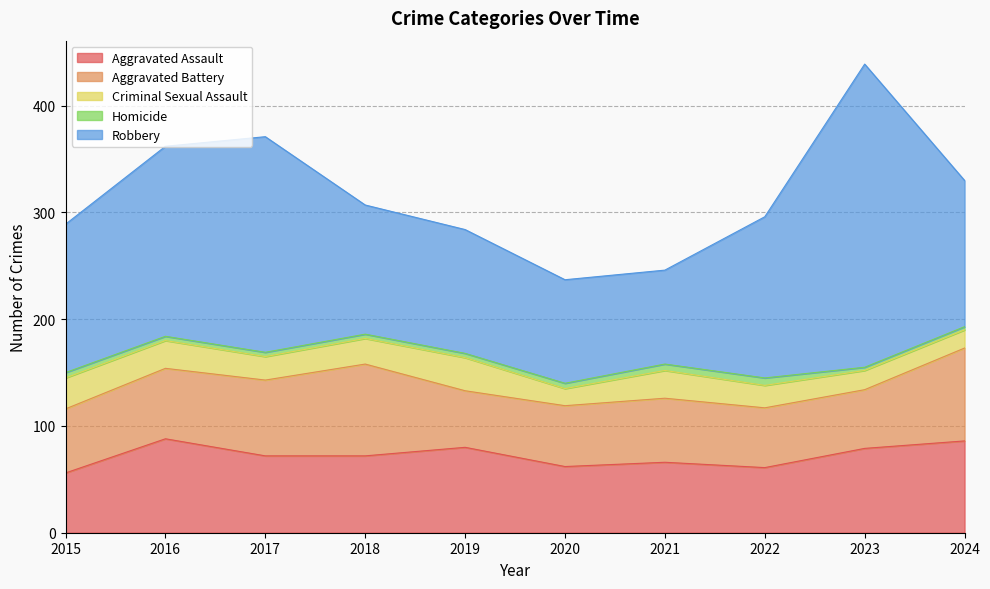

How many categories are shown in the chart?

10